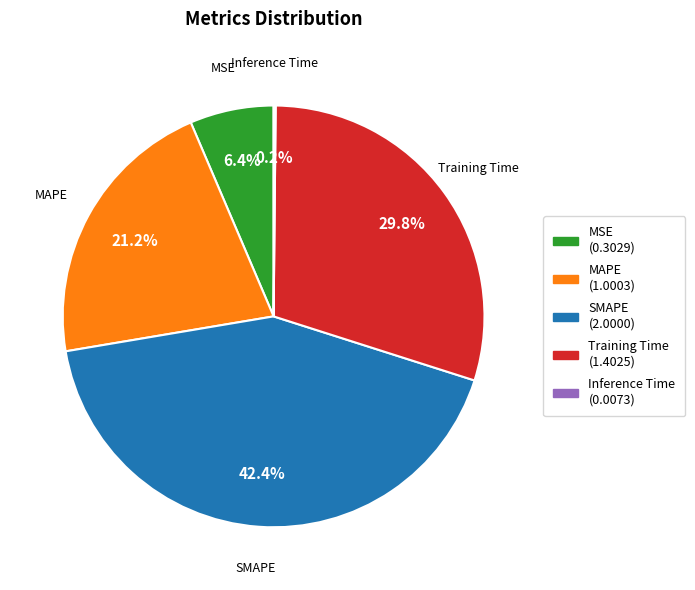

Is there a majority slice in this chart?

No